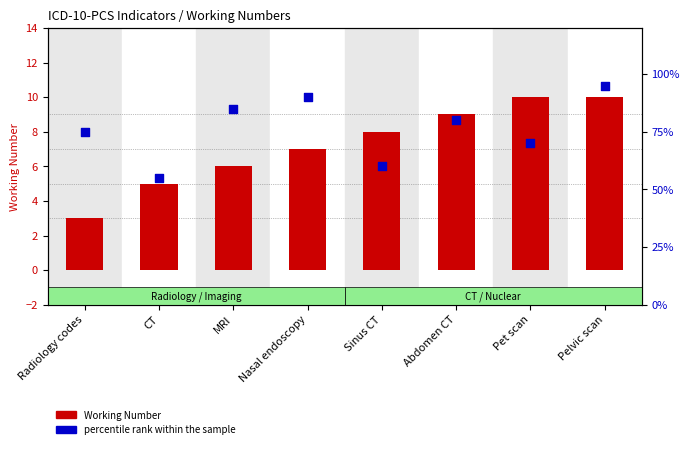

At which category is the sum across all series the highest?

Pelvic scan